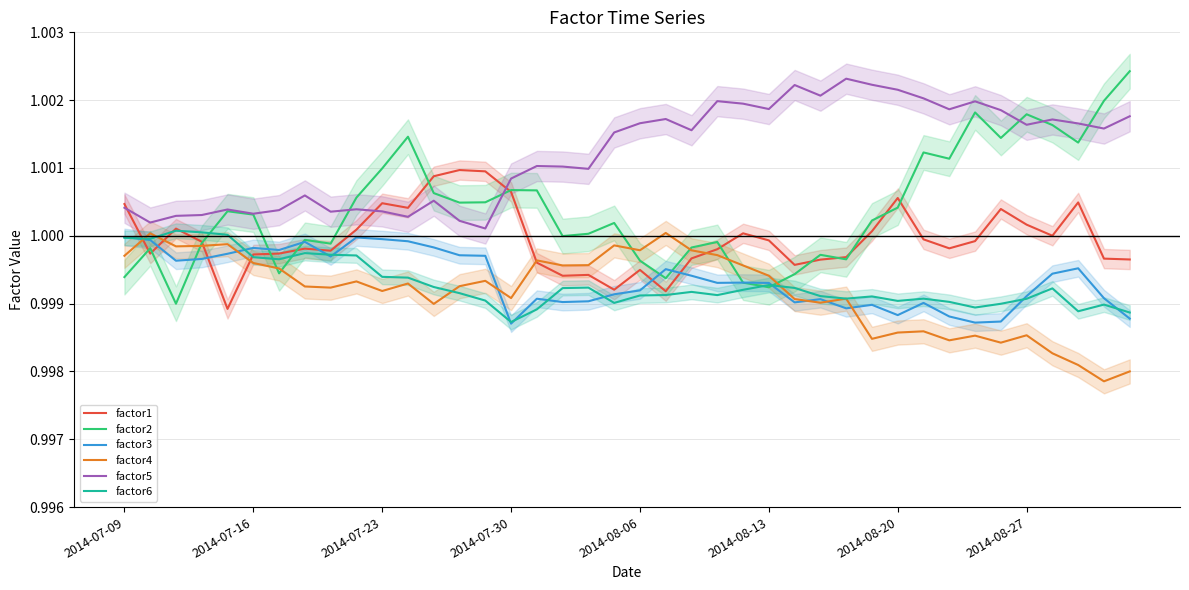

True or false: factor3 and factor5 cross at least once.

False